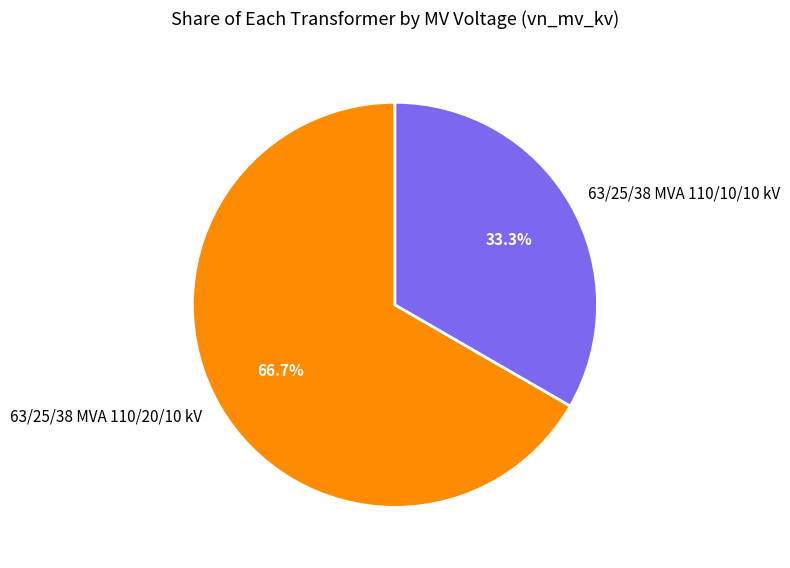

Which category has the biggest portion of the pie?

63/25/38 MVA 110/20/10 kV